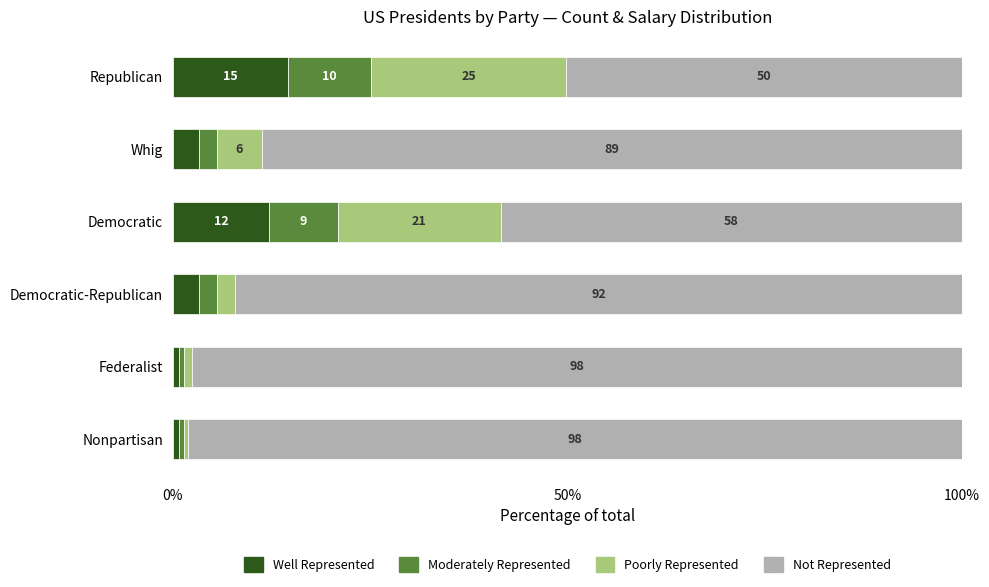

What are all the series names shown in the legend?

Well Represented, Moderately Represented, Poorly Represented, Not Represented